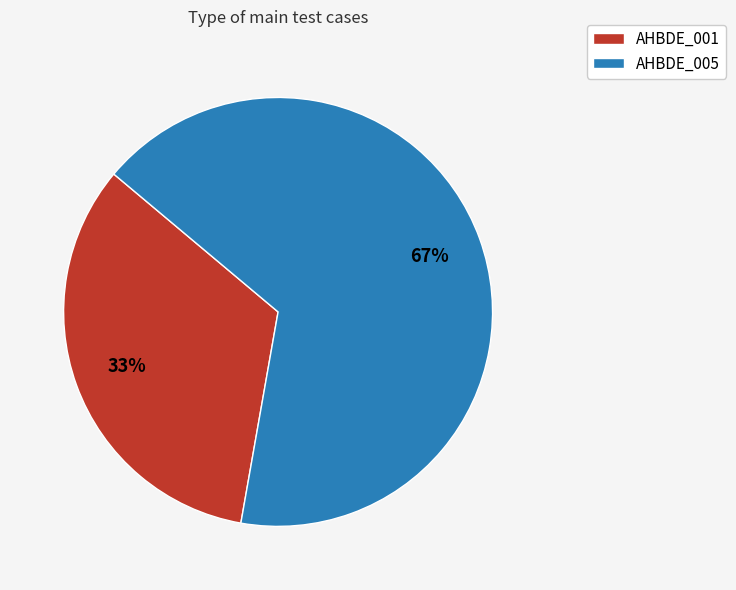

To the nearest percent, what percentage of the pie is AHBDE_001?

33%